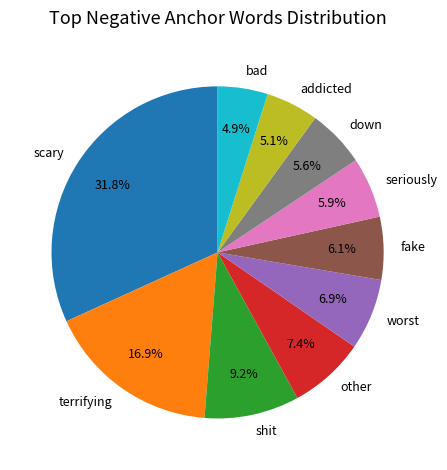

What percentage is the worst slice, to the nearest percent?

7%